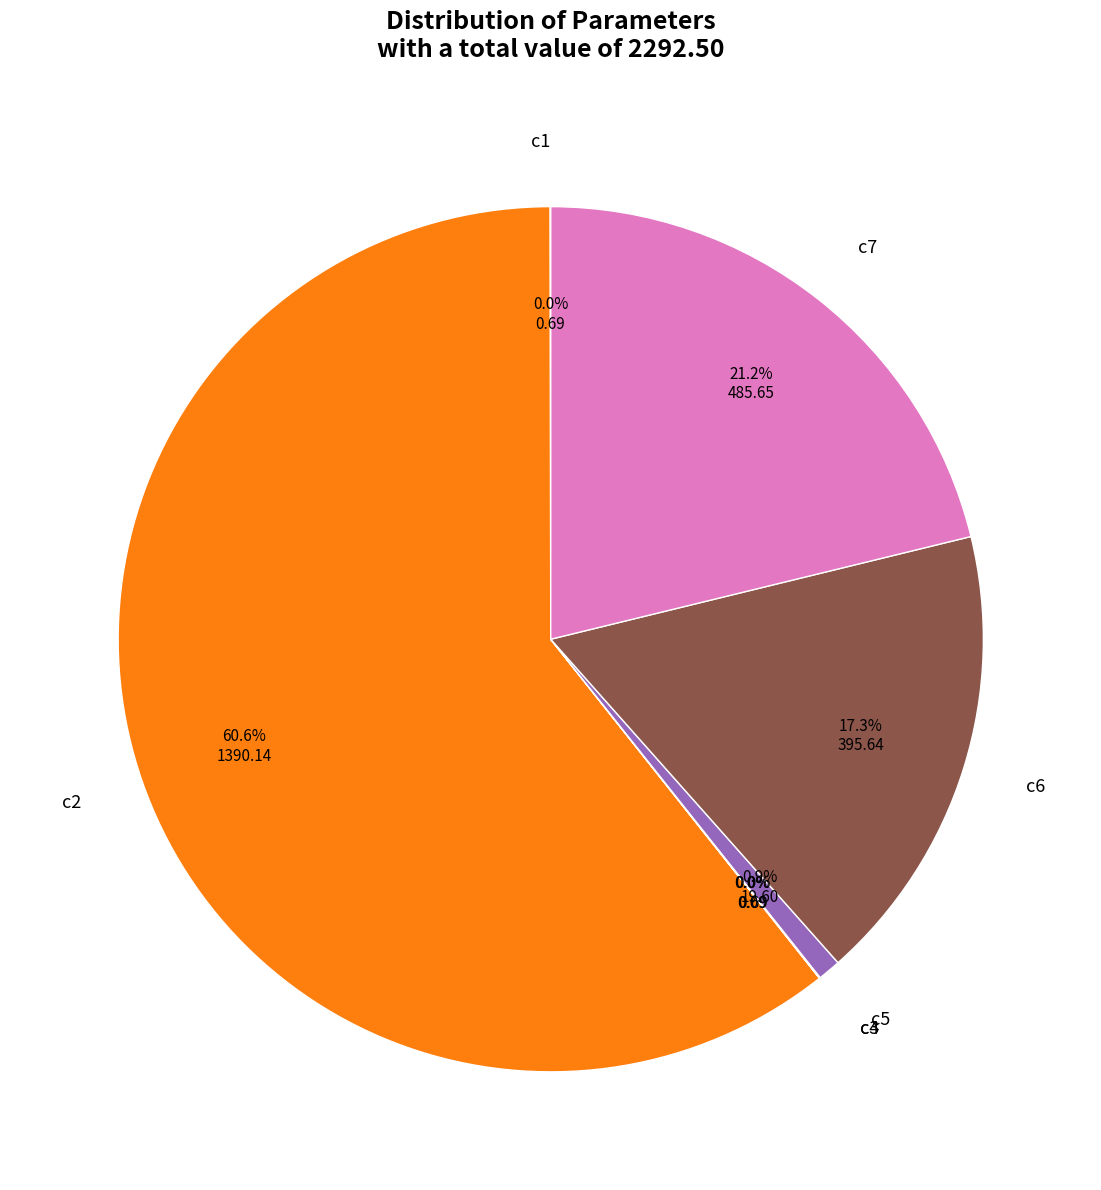

How much of the chart is everything except c5?

99.1%